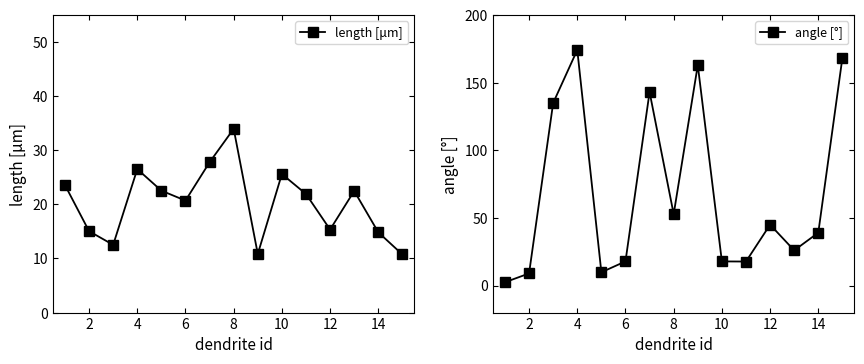

Which series has the largest range (max minus min)?

angle [°]